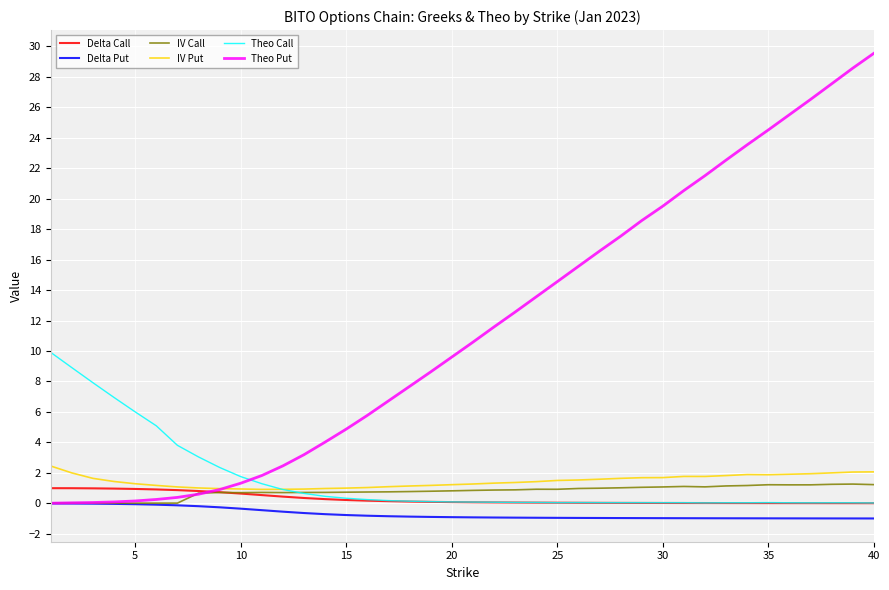

Which series has the largest range (max minus min)?

Theo Put